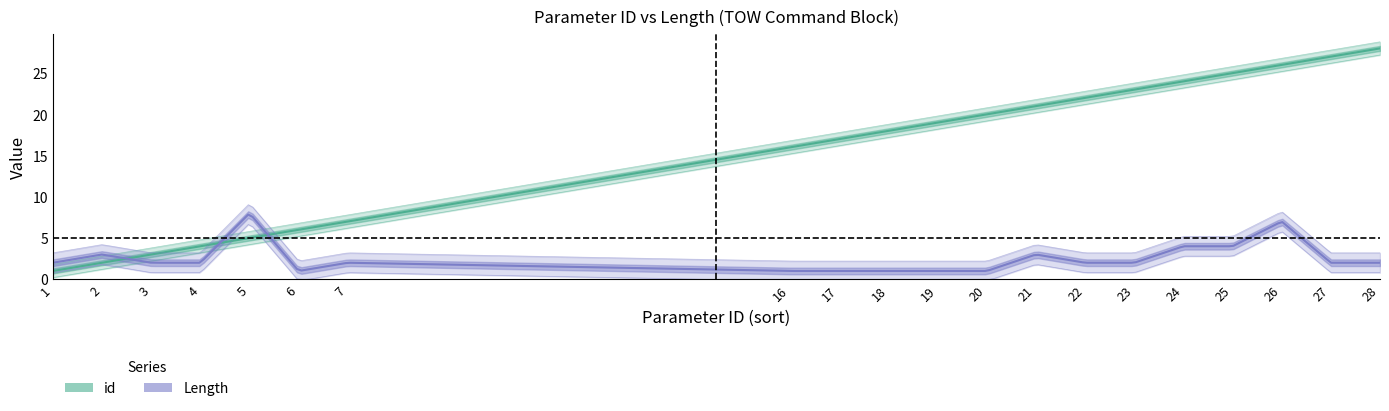

How many data points in Length are above 2?

6